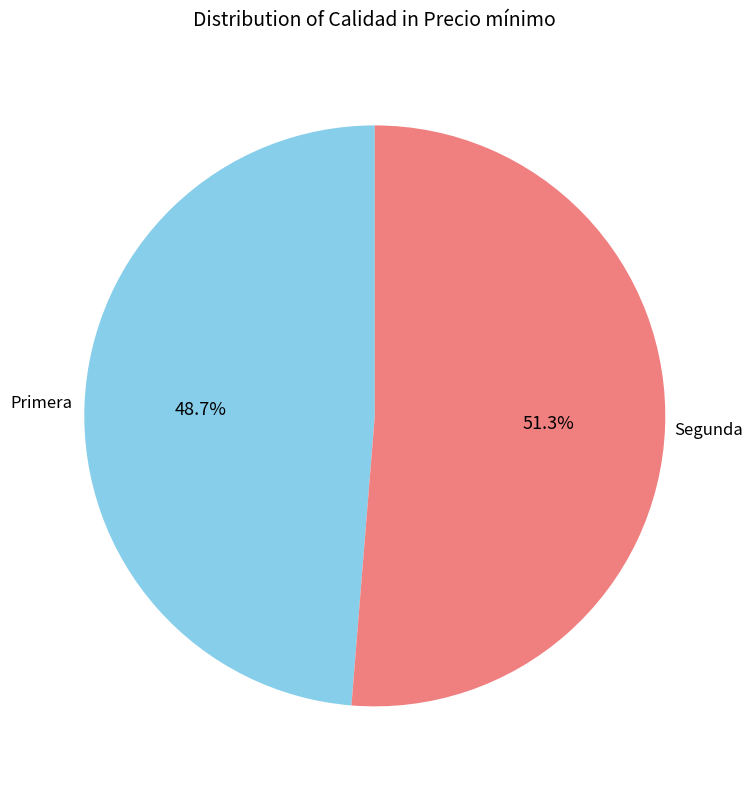

Is there a majority slice in this chart?

Yes